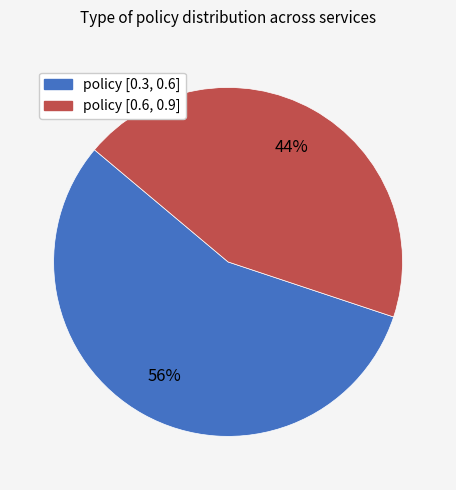

Combined, do policy [0.3, 0.6] and policy [0.6, 0.9] account for over 50%?

Yes